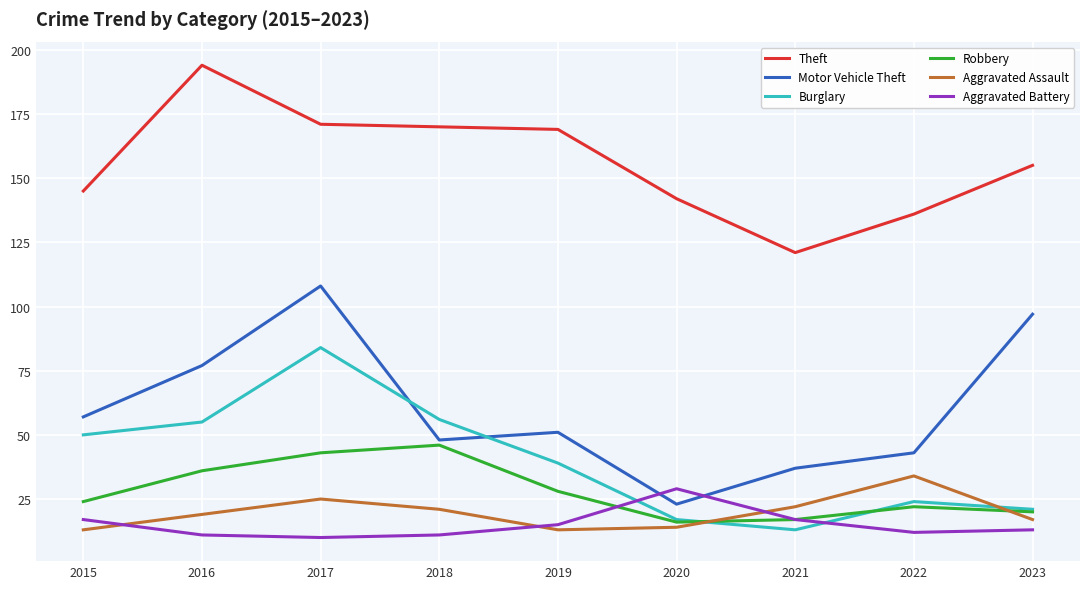

Which series has the largest total across all categories?

Theft